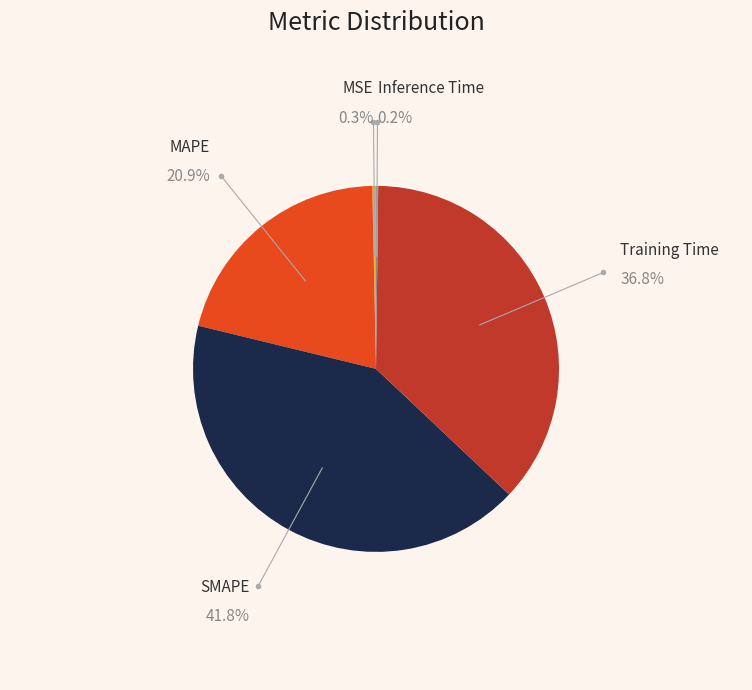

True or false: SMAPE accounts for 54% of the total.

False